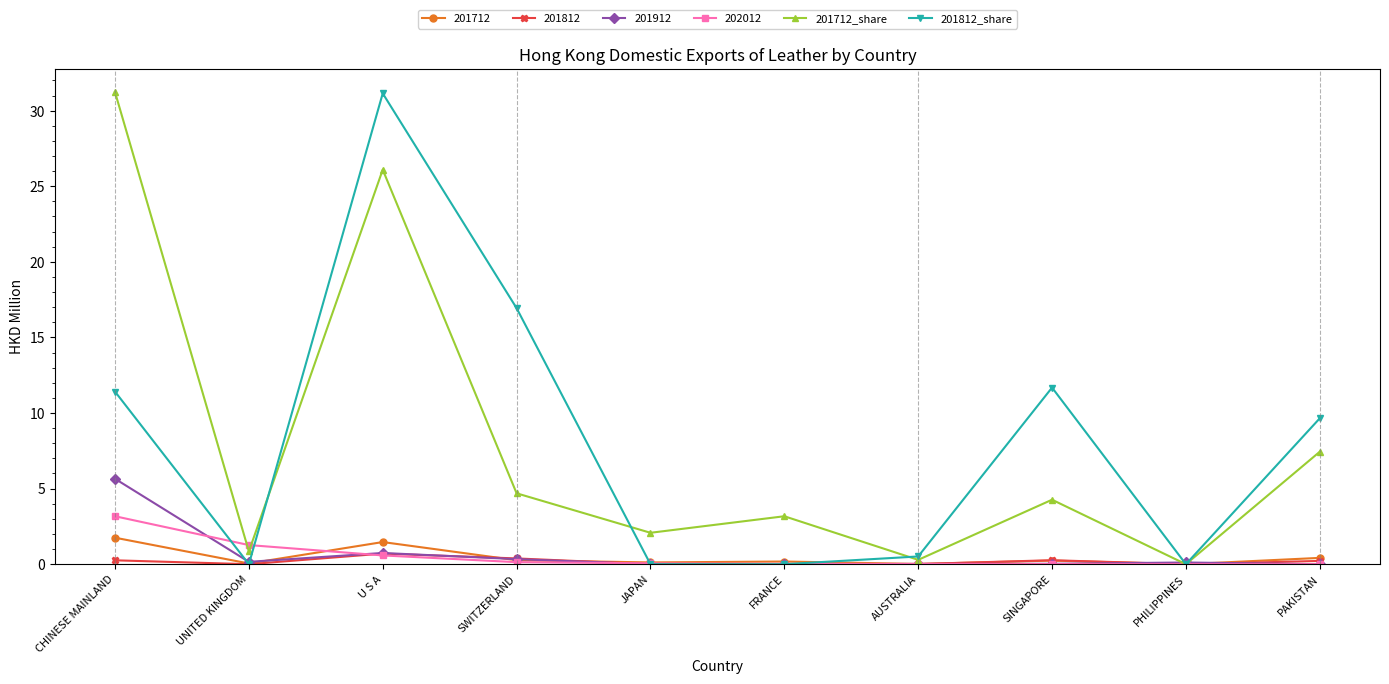

Which category has the highest value in the 201912 series?

CHINESE MAINLAND